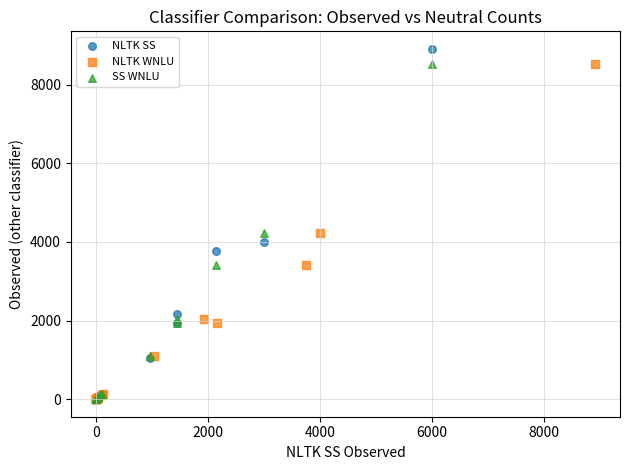

Which series has the largest Y range (max minus min)?

NLTK SS